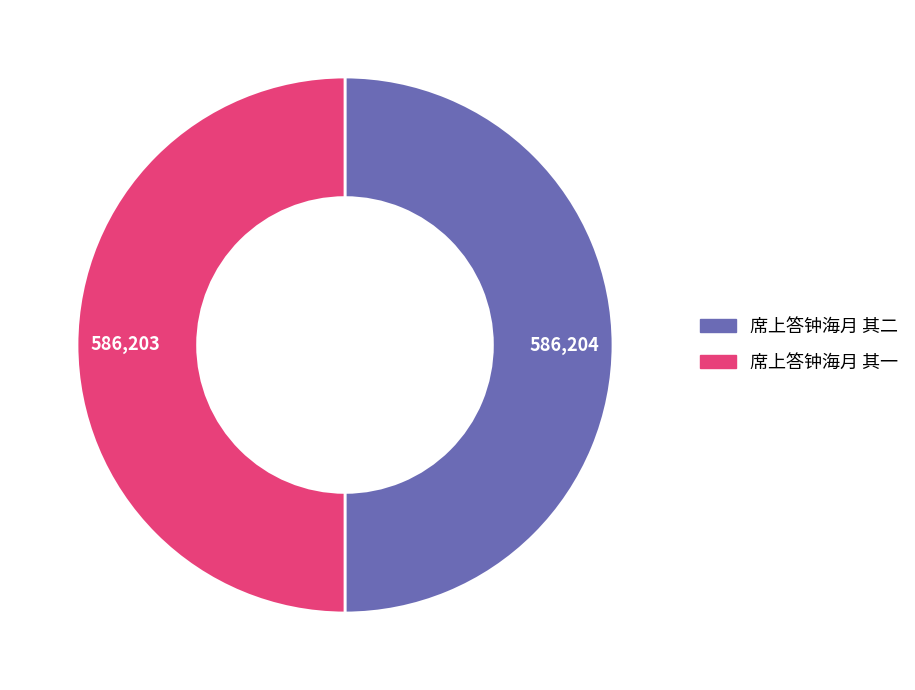

Is the sum of 席上答钟海月 其一 and 席上答钟海月 其二 greater than half?

Yes